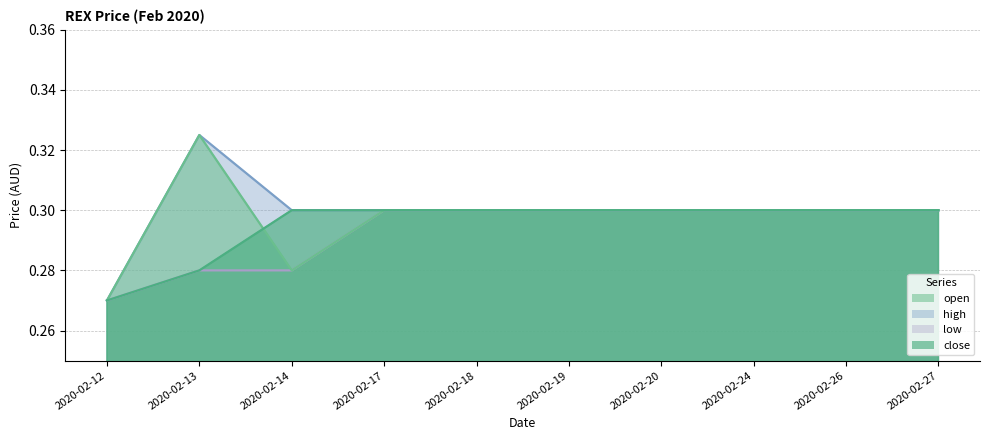

Which label corresponds to the smallest value in the chart?

2020-02-12